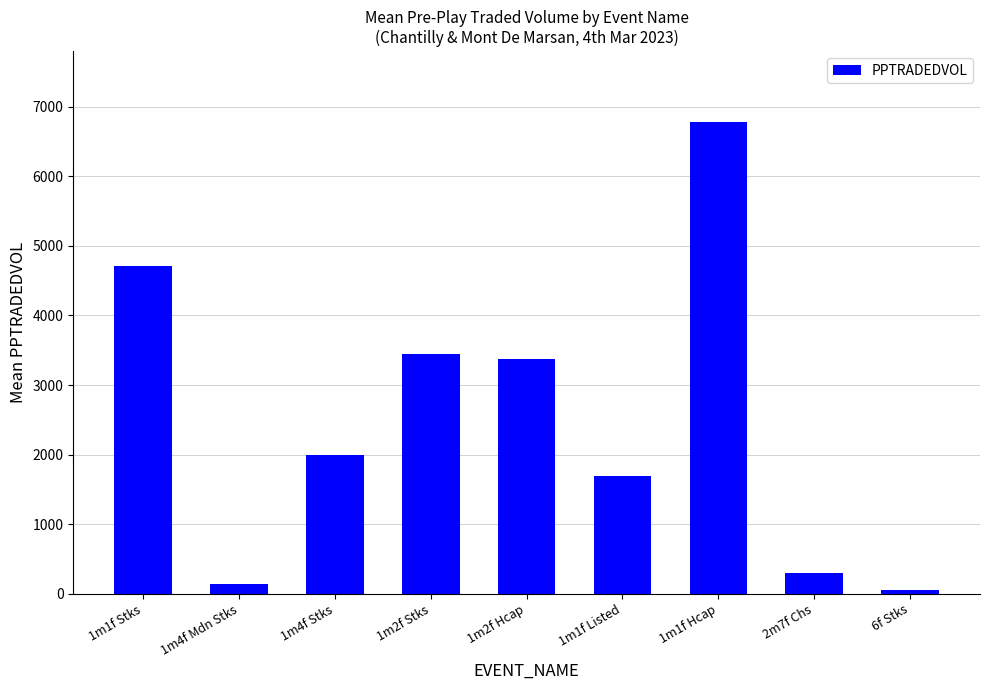

Rank the categories by value from lowest to highest.

6f Stks, 1m4f Mdn Stks, 2m7f Chs, 1m1f Listed, 1m4f Stks, 1m2f Hcap, 1m2f Stks, 1m1f Stks, 1m1f Hcap